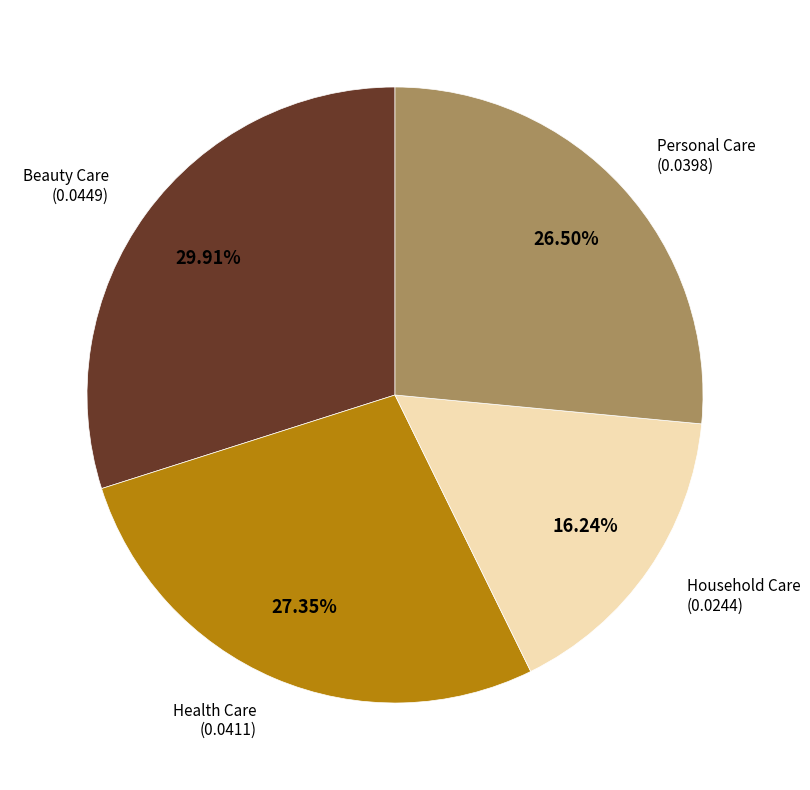

Is there a majority slice in this chart?

No